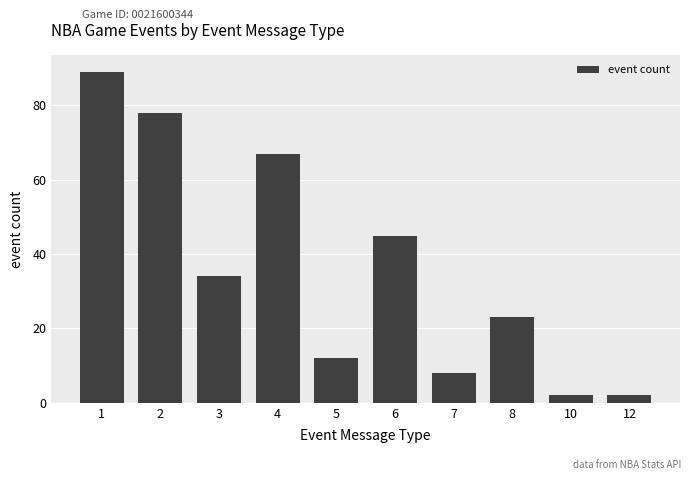

What is the smallest value displayed?

2